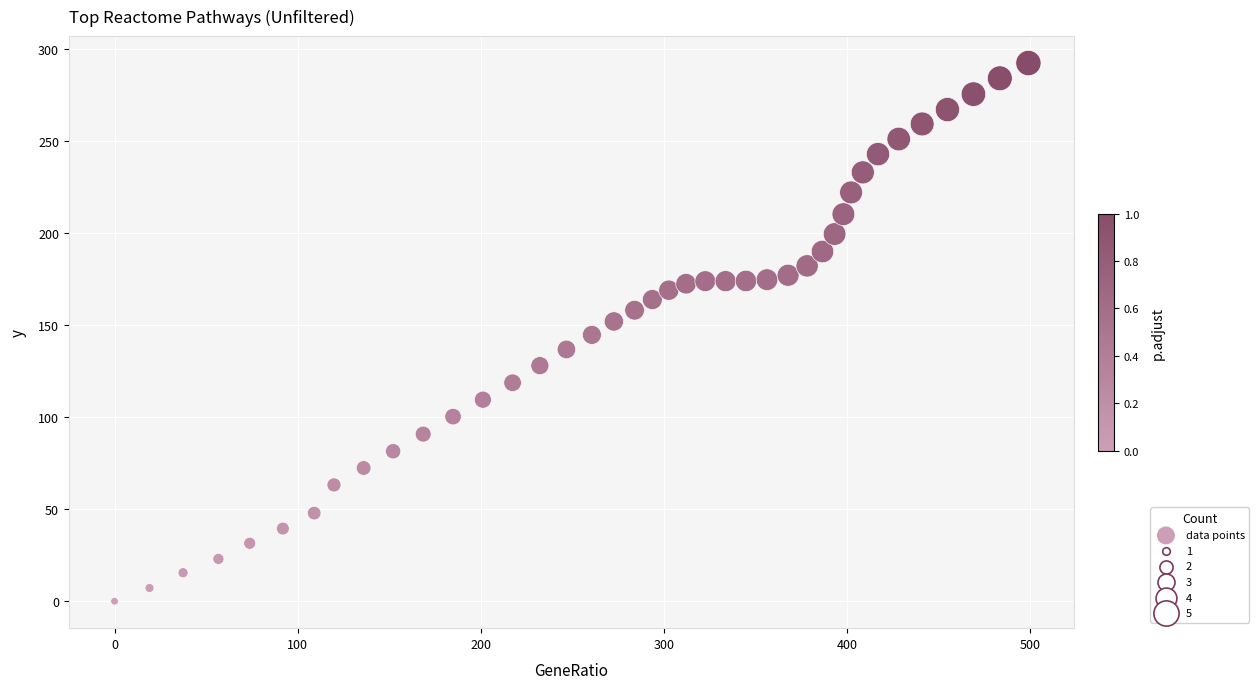

What is the range of Y values (max minus min)?

292.4